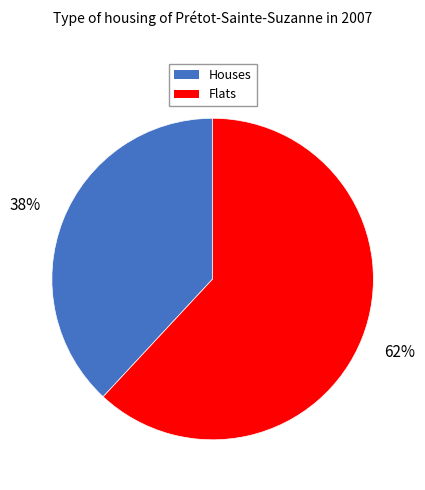

To the nearest percent, what is the average slice percentage?

50%